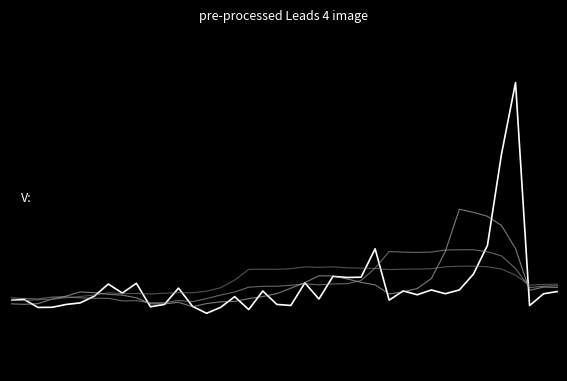

Does the chart have visible grid lines?

No